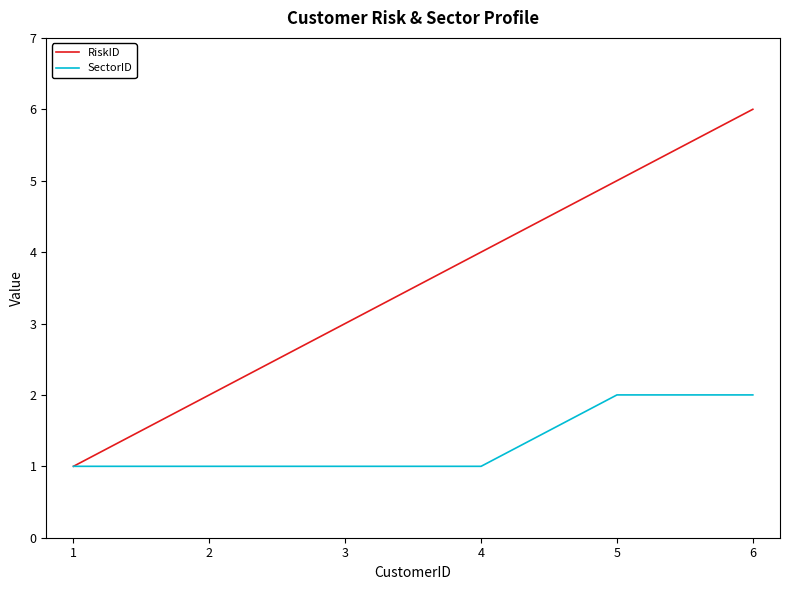

The value of SectorID at 6 is 3. True or false?

False